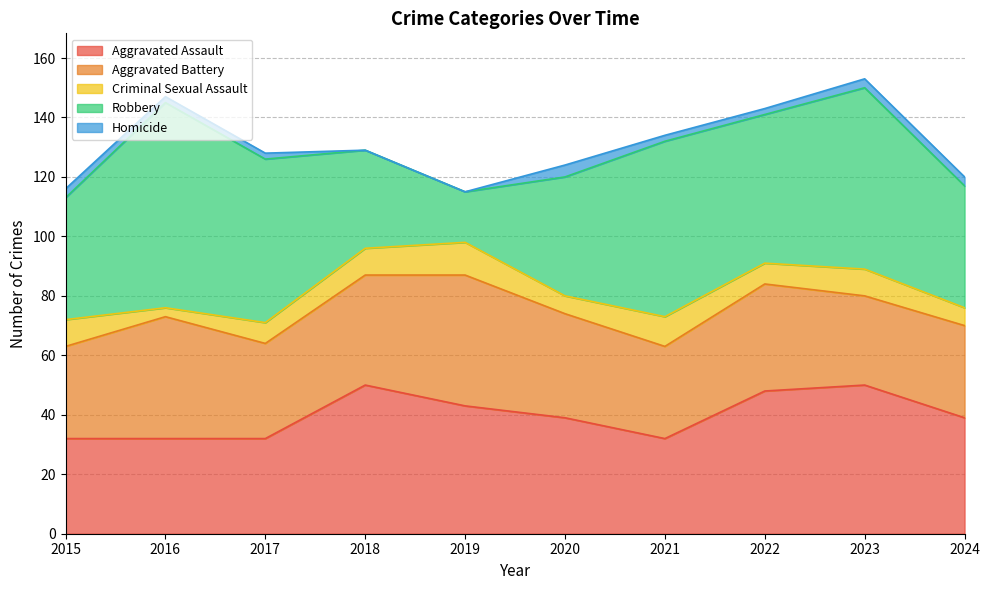

What is the value of the Aggravated Assault point at the 6th from the left?

39